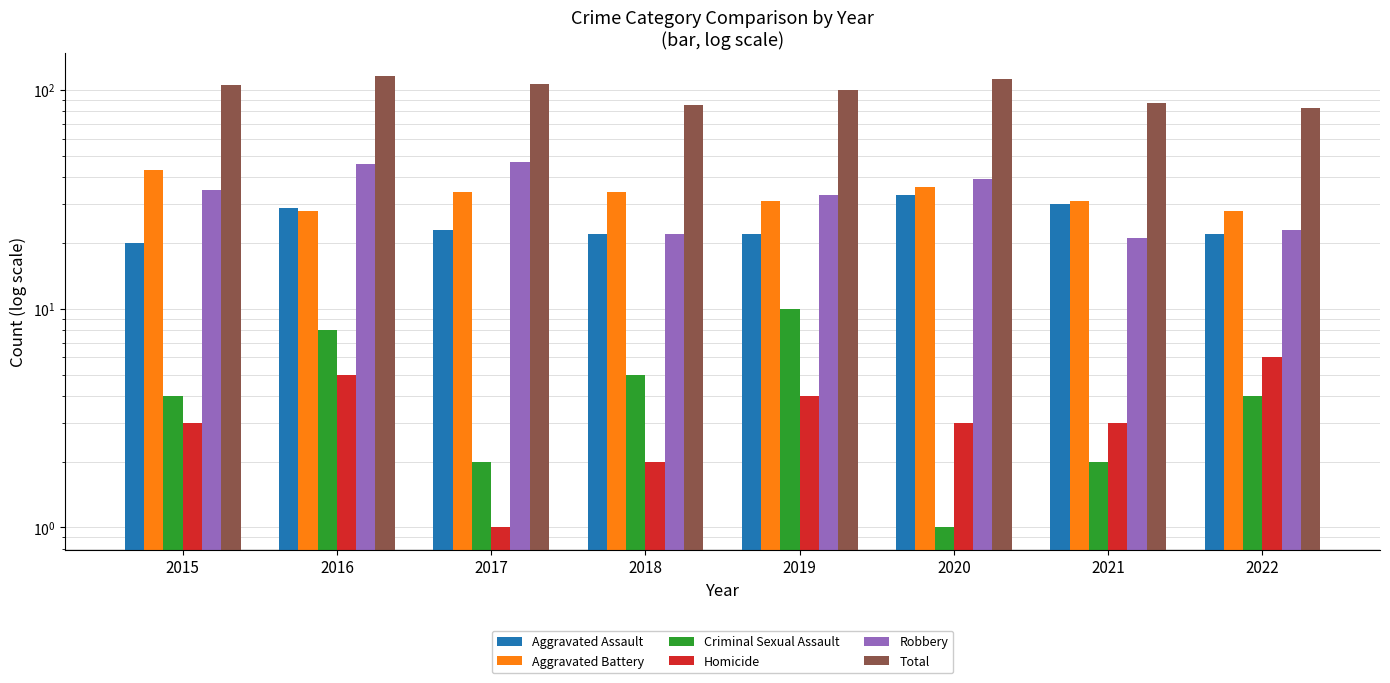

What is the value of the Aggravated Assault bar at the 2nd from the left?

29